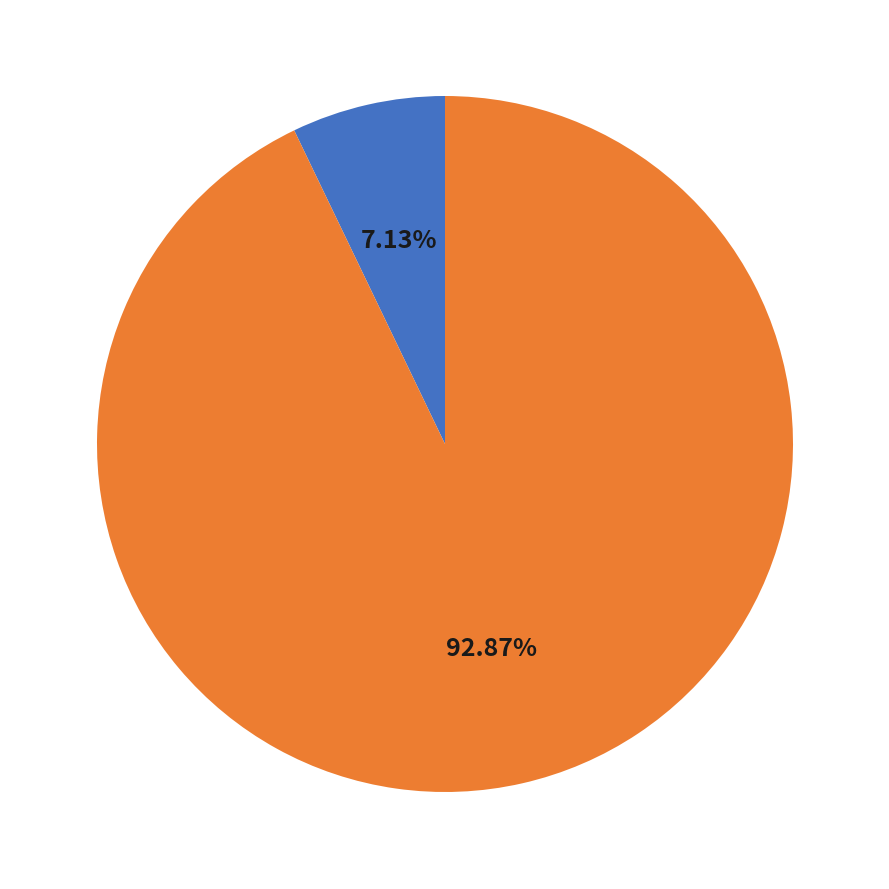

To the nearest percent, what is the difference between the largest and smallest slice percentages?

86%